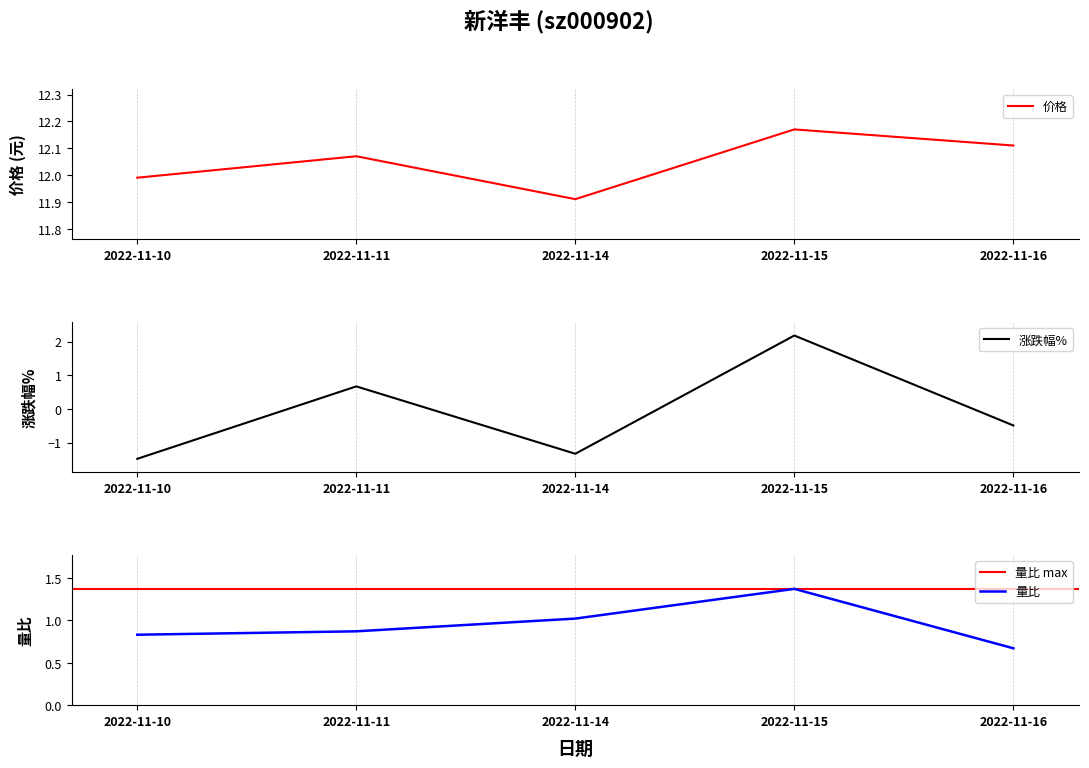

What is the difference between the 涨跌幅% values at 2022-11-16 and 2022-11-10?

1.0